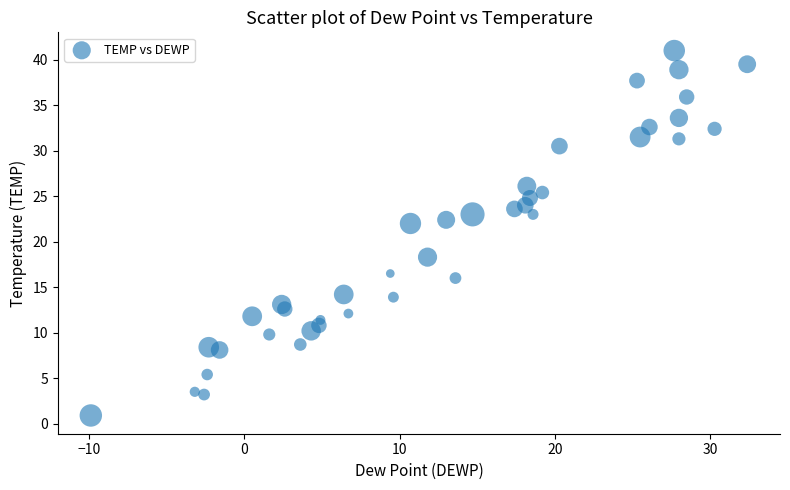

What is the range of Y values (max minus min)?

40.1